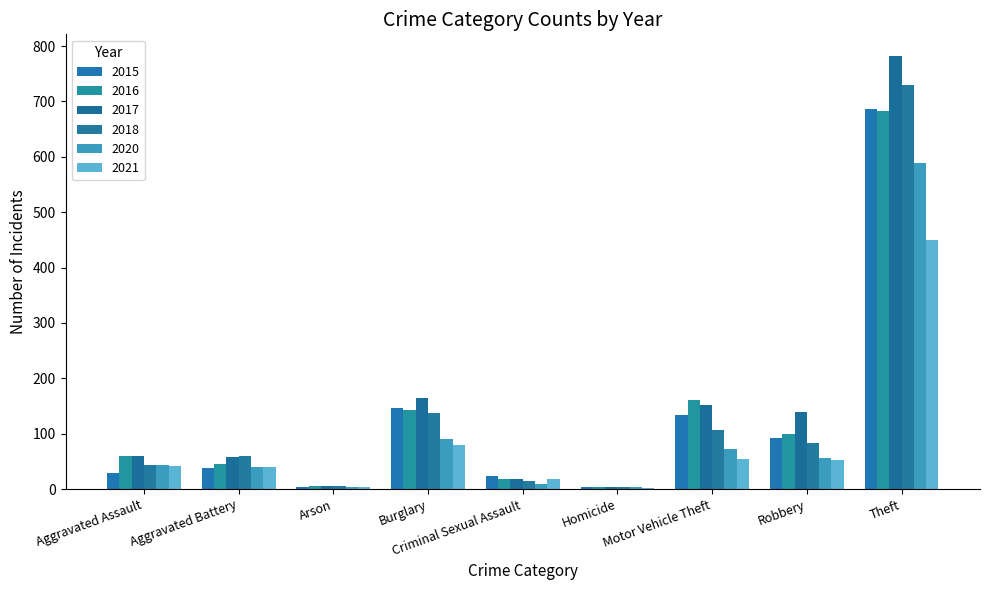

Is it true that 2017 equals 782 at Theft?

True